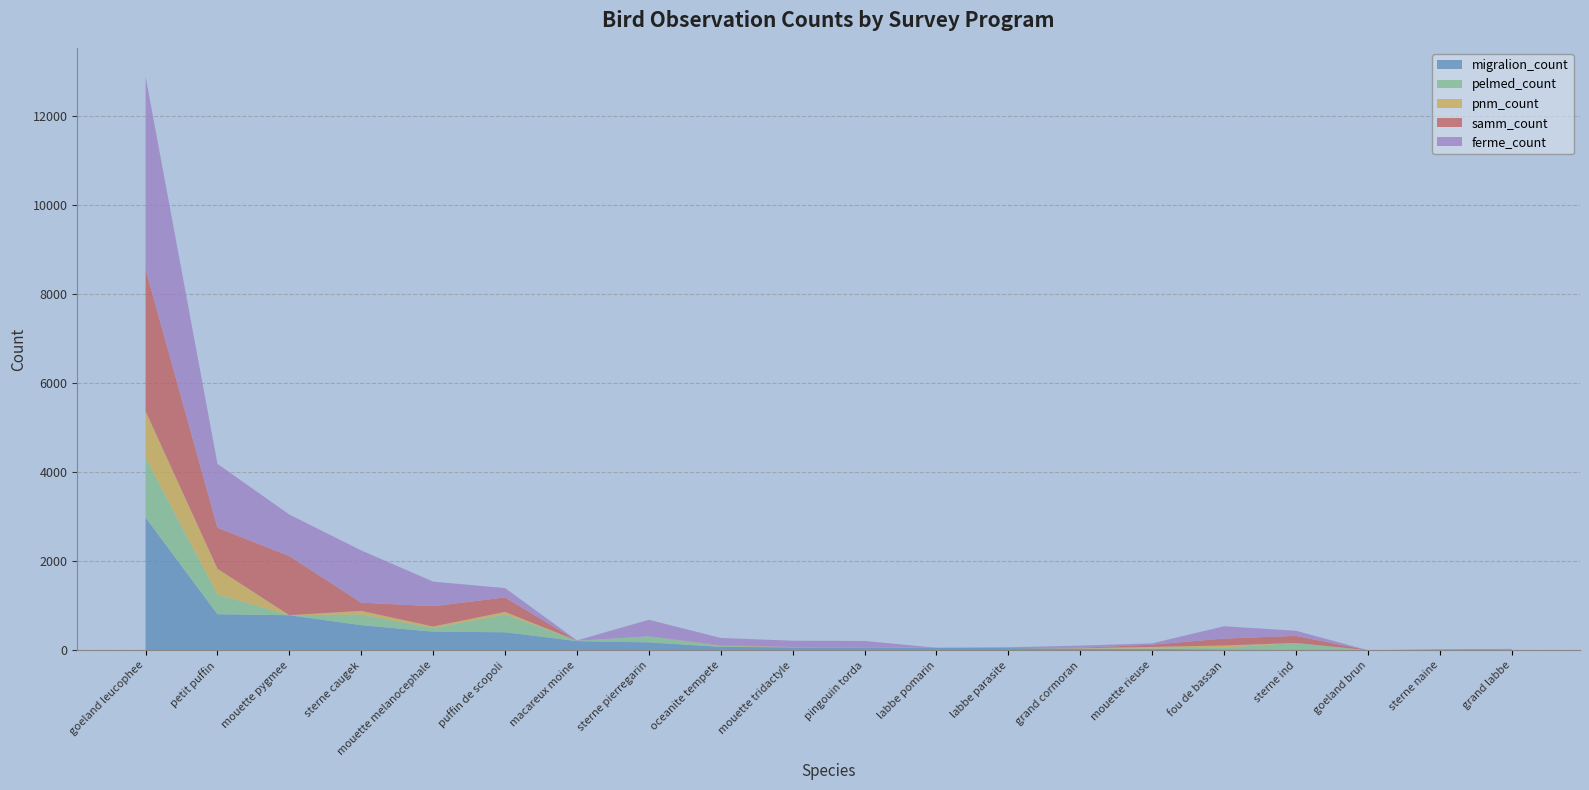

Reading right to left, what are all the values shown in this chart?

ferme_count: 12	0	0	114	277	29	49	18	0	139	141	164	371	8	210	552	1174	934	1435	4331
samm_count: 7	16	0	160	156	52	9	0	0	0	0	9	0	0	325	457	184	1328	923	3190
pelmed_count: 12	0	0	157	40	10	2	0	0	0	0	21	137	8	401	80	240	0	447	1343
pnm_count: 0	0	0	0	49	35	8	0	0	4	8	6	0	0	57	36	82	0	575	1051
migralion_count: 2	3	3	8	19	31	38	51	59	67	67	78	179	207	406	419	565	789	811	2982